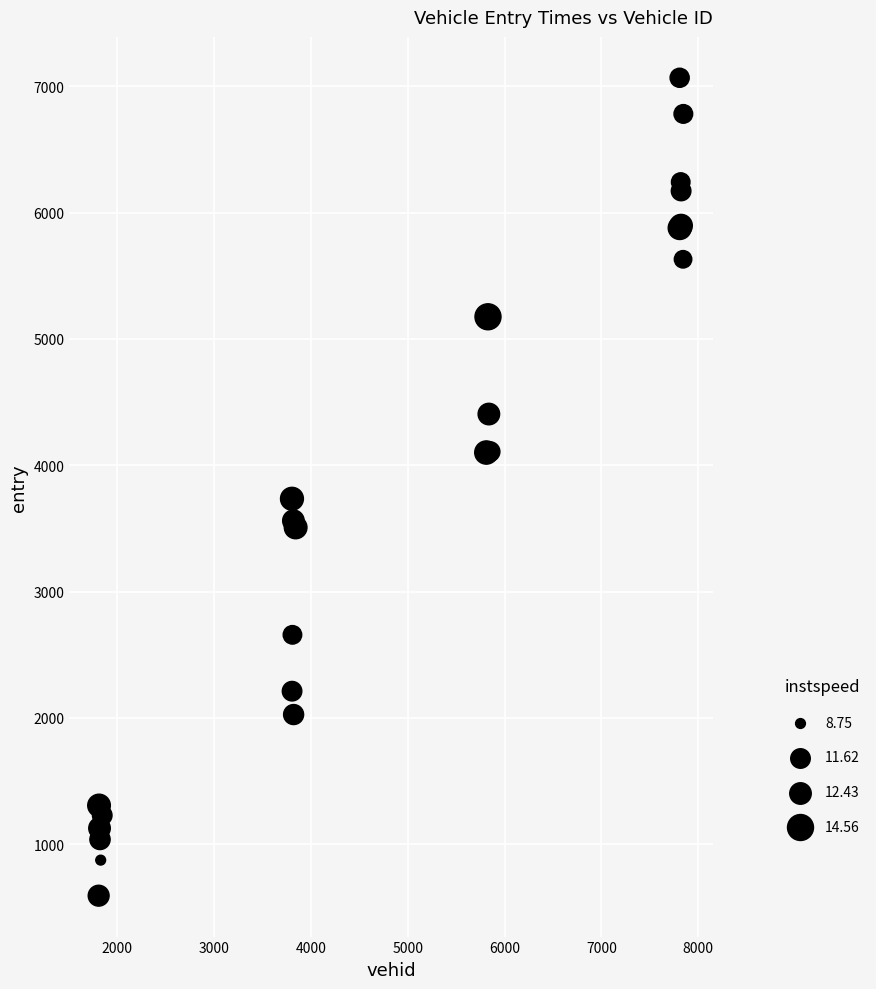

What Y value in the scatter plot is closest to 3829?

3734.3